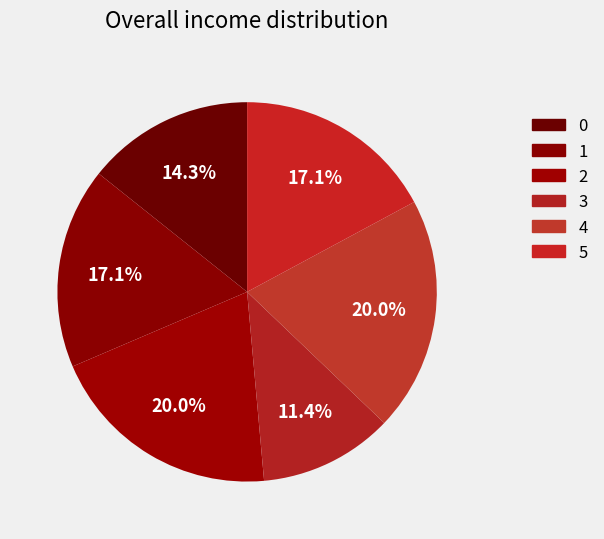

Which category has the biggest portion of the pie?

2